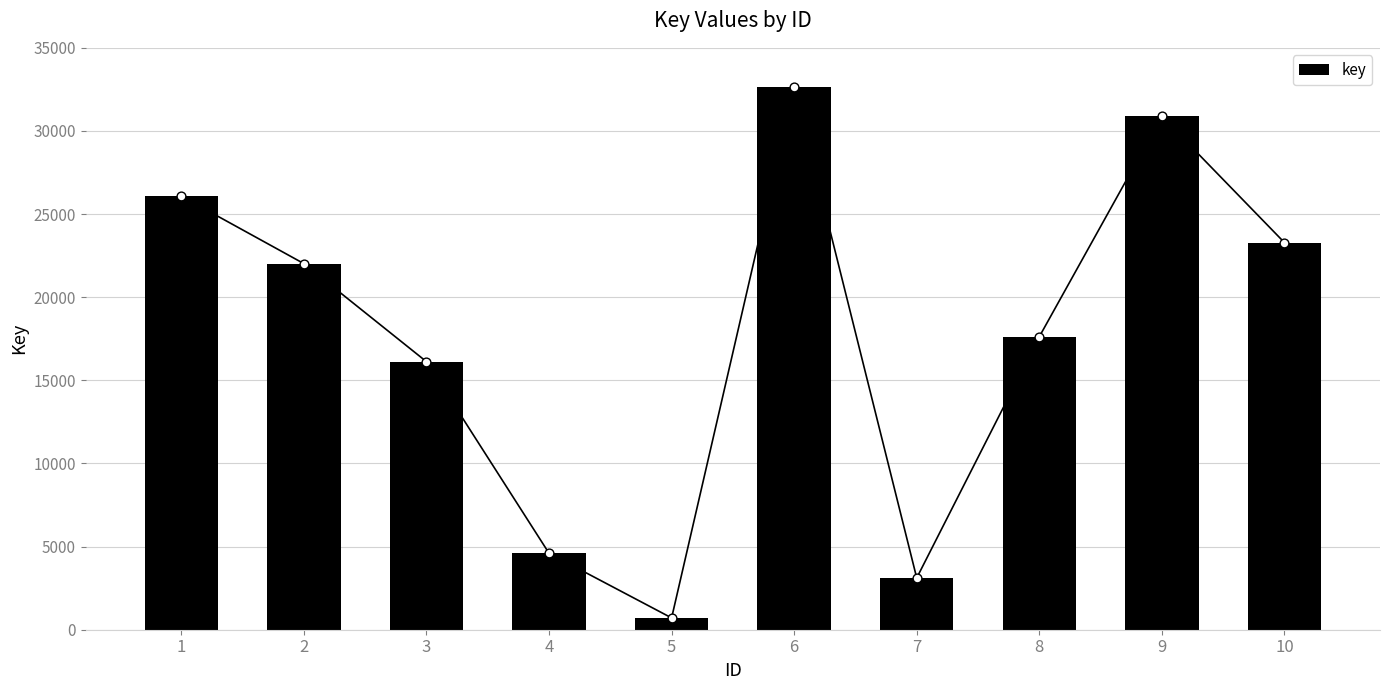

Which has a higher value, 5 or 1?

1